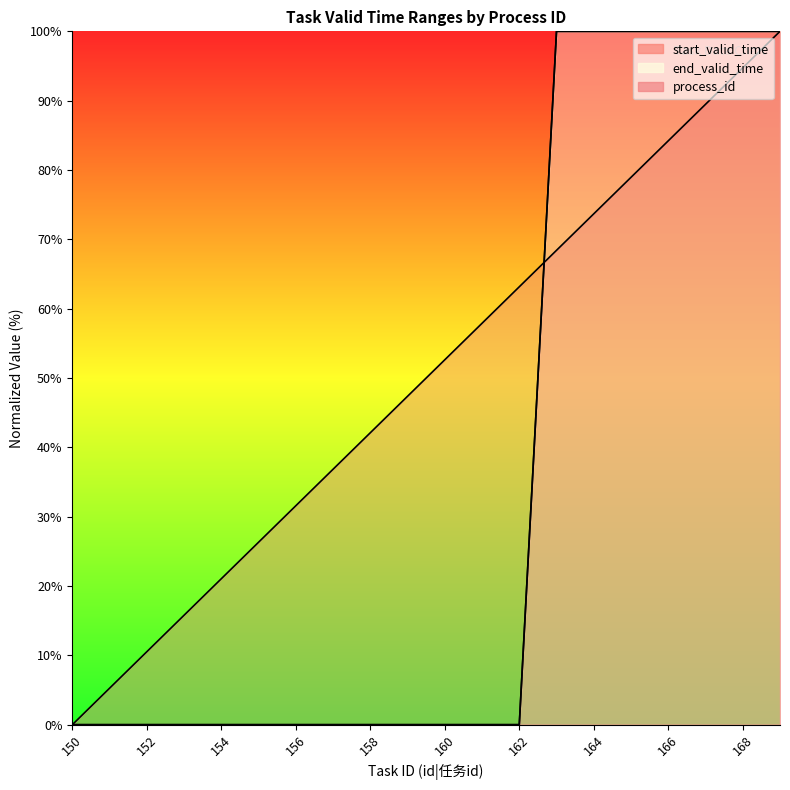

What is the spread (max minus min) of values at 165?

21.1